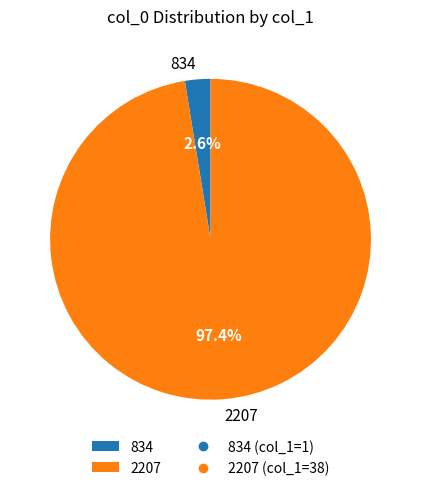

What percentage is the 834 slice, to the nearest percent?

3%